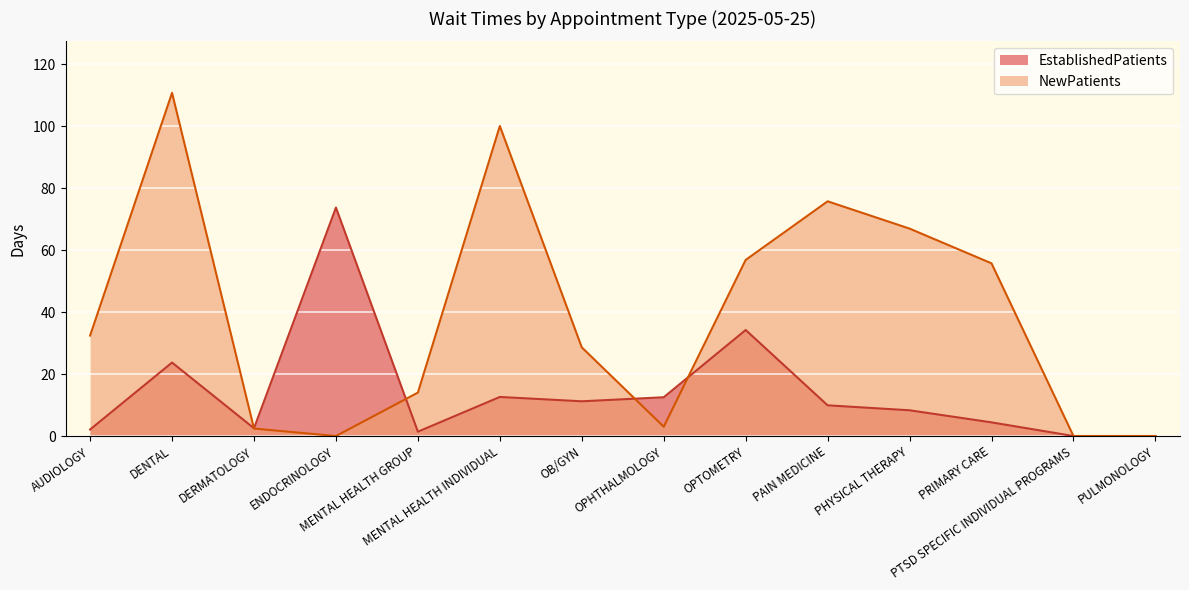

What position from the left is OB/GYN?

7